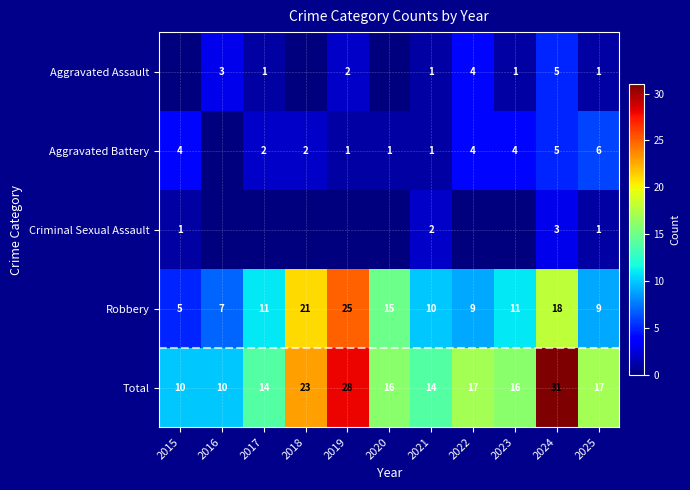

What is the difference between the Robbery values at 2022 and 2018?

12